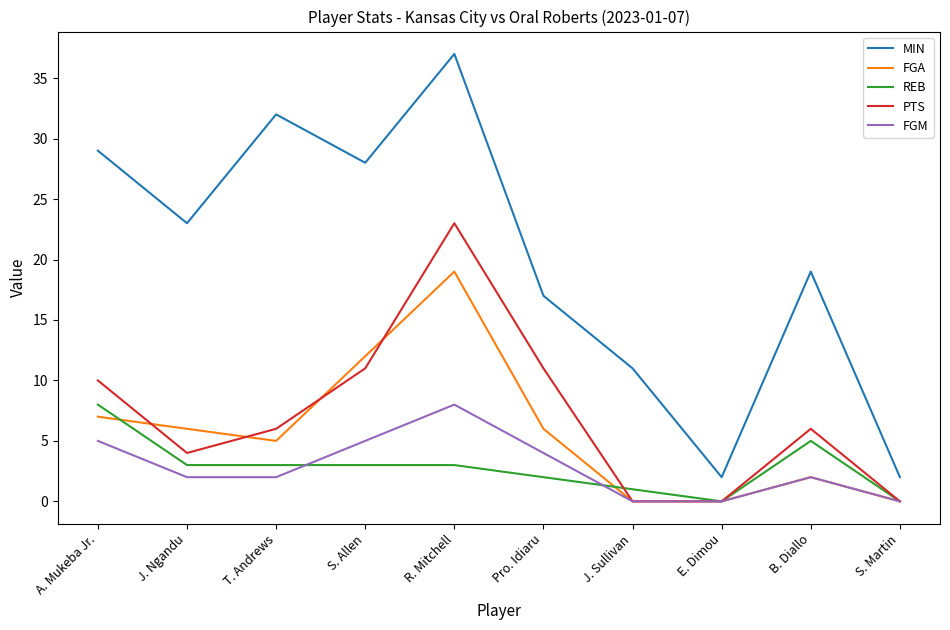

At which category is the sum across all series the highest?

R. Mitchell